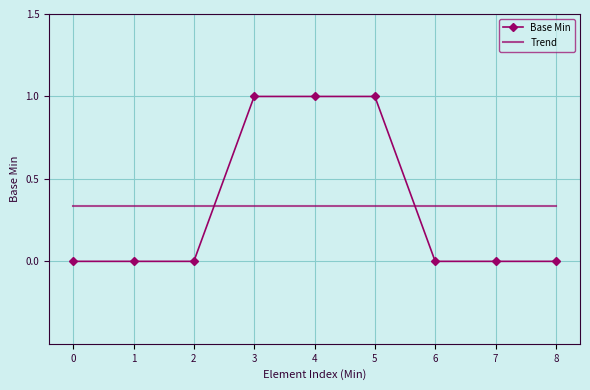

What is the total value across all series at 5?

1.3